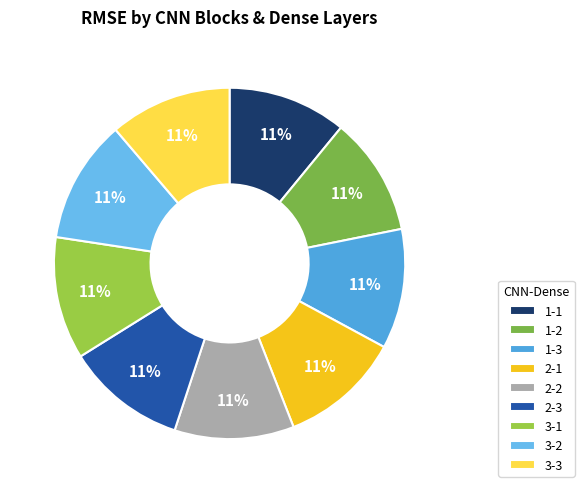

How many segments does this pie chart have?

9